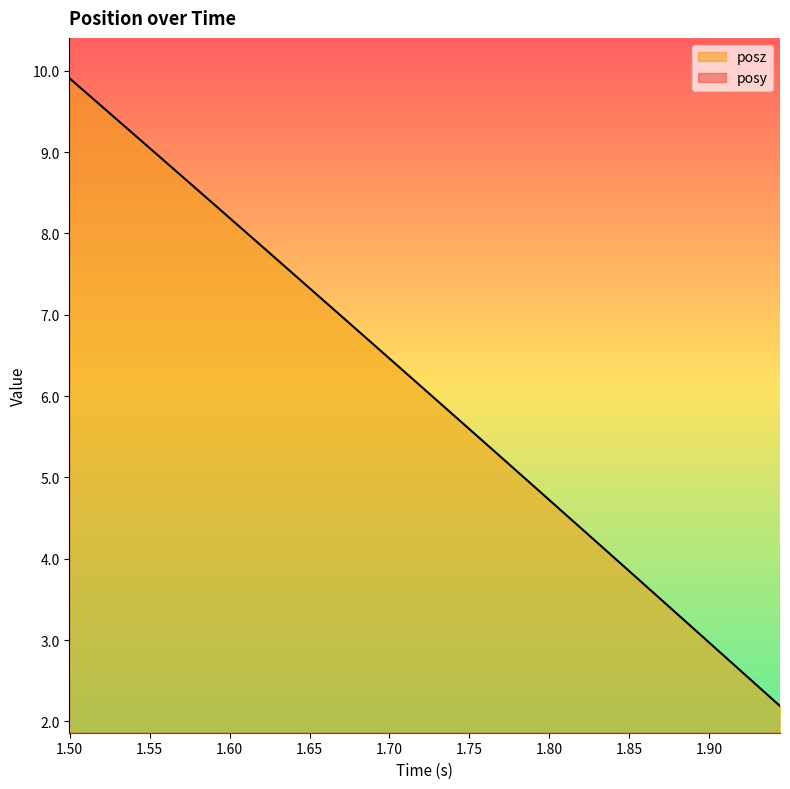

Reading right to left, transcribe all the data shown in this chart.

posy: 0.8	0.8	0.8	0.8	0.8	0.7	0.7	0.7	0.7	0.7	0.7	0.7	0.7	0.7	0.7	0.6	0.6	0.6	0.6	0.6	0.5	0.5	0.5	0.5	0.5	0.4	0.4	0.4	0.4	0.3	0.3	0.3	0.3
posz: 2.2	2.4	2.7	2.9	3.2	3.4	3.7	3.9	4.1	4.4	4.6	4.9	5.1	5.4	5.6	5.8	6.1	6.3	6.6	6.8	7.0	7.3	7.5	7.8	8.0	8.2	8.5	8.7	9.0	9.2	9.4	9.7	9.9